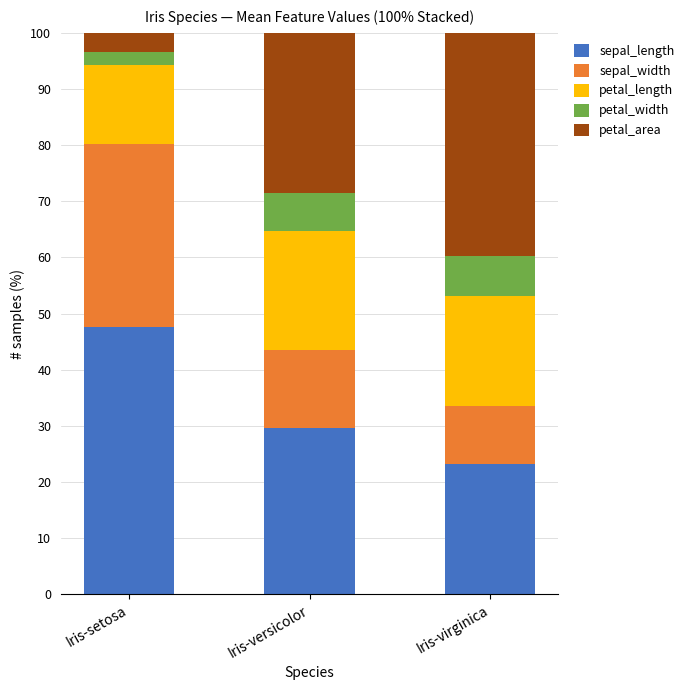

At which label does sepal_length reach its minimum?

Iris-virginica